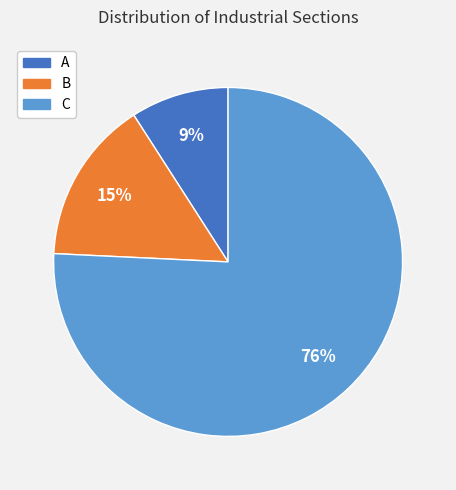

To the nearest percent, what is the difference between the largest and smallest slice percentages?

67%